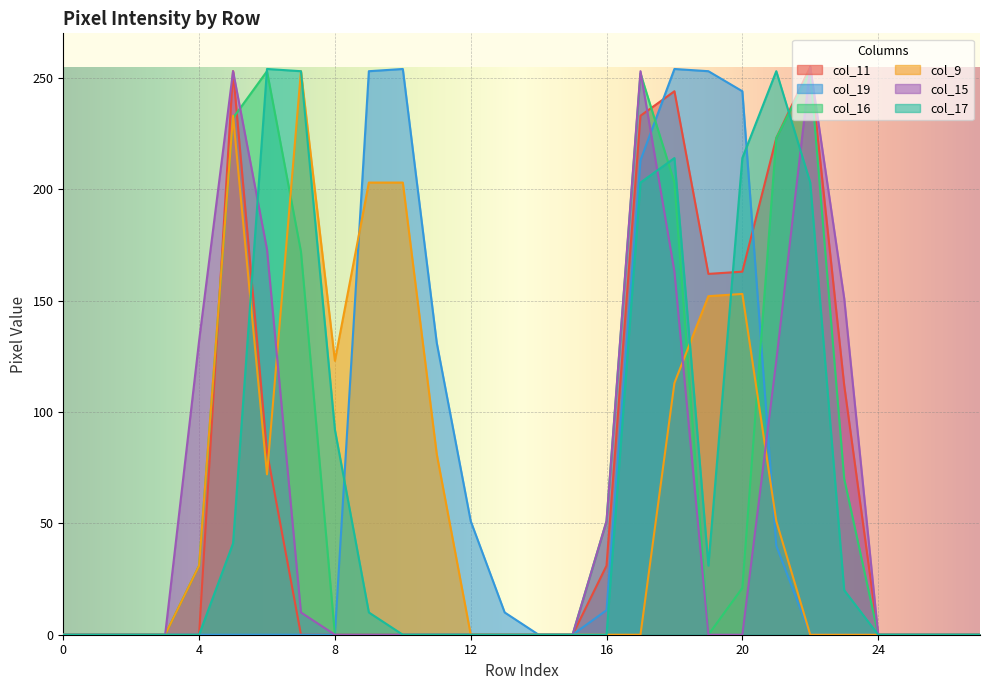

At how many categories does at least one series exceed 244?

10